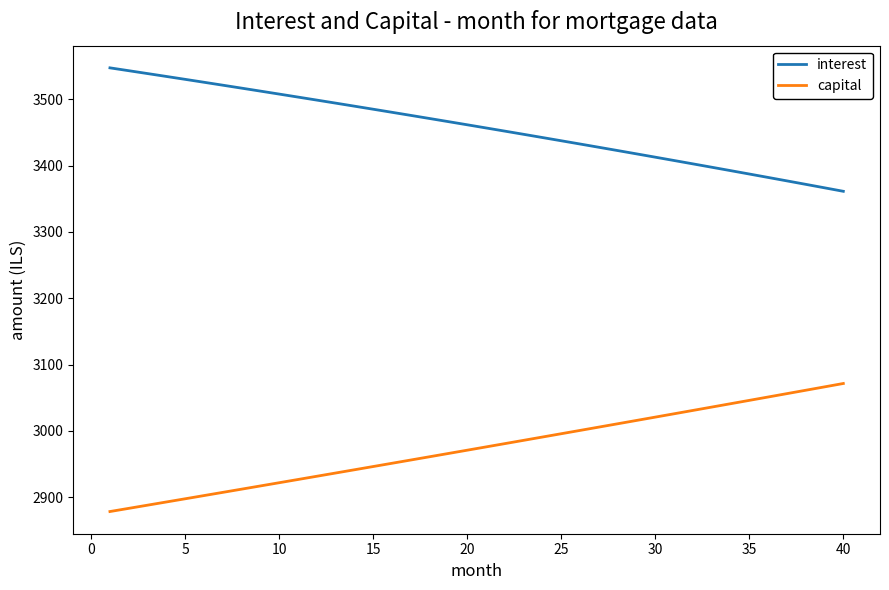

Reading left to right, extract all data points from this chart.

interest: 3547.6	3543.3	3538.9	3534.6	3530.2	3525.8	3521.4	3517.0	3512.5	3508.0	3503.5	3498.9	3494.4	3489.8	3485.2	3480.5	3475.9	3471.2	3466.4	3461.7	3456.9	3452.1	3447.3	3442.5	3437.6	3432.7	3427.8	3422.8	3417.8	3412.8	3407.8	3402.8	3397.7	3392.6	3387.4	3382.3	3377.1	3371.9	3366.6	3361.4
capital: 2878.4	2883.1	2888.0	2892.8	2897.6	2902.4	2907.3	2912.1	2917.0	2921.8	2926.7	2931.6	2936.5	2941.3	2946.2	2951.2	2956.1	2961.0	2965.9	2970.9	2975.8	2980.8	2985.8	2990.7	2995.7	3000.7	3005.7	3010.7	3015.7	3020.8	3025.8	3030.8	3035.9	3041.0	3046.0	3051.1	3056.2	3061.3	3066.4	3071.5